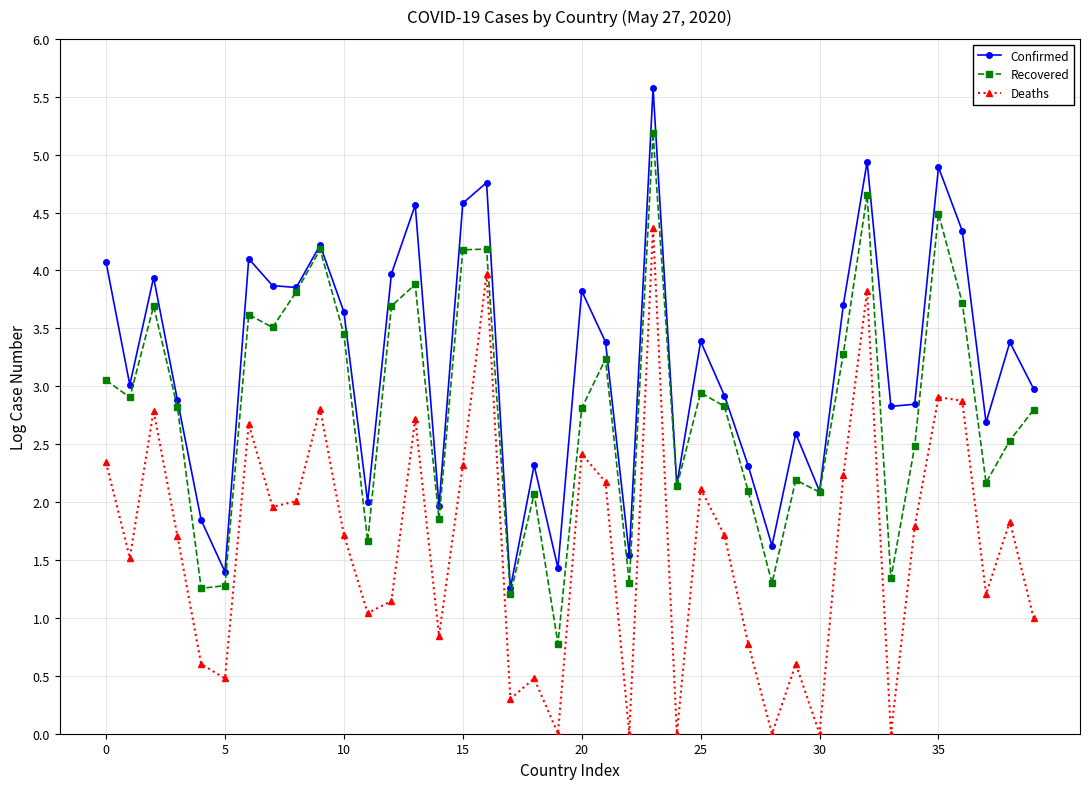

What is the sum of all Recovered values?

112.7